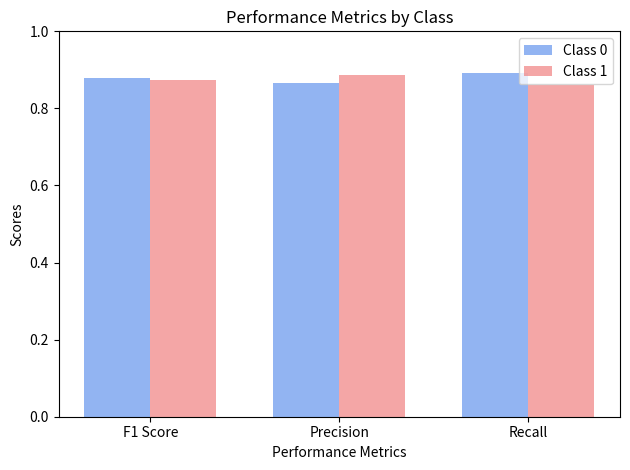

True or false: Class 0 has a value of 1.3 at Precision.

False